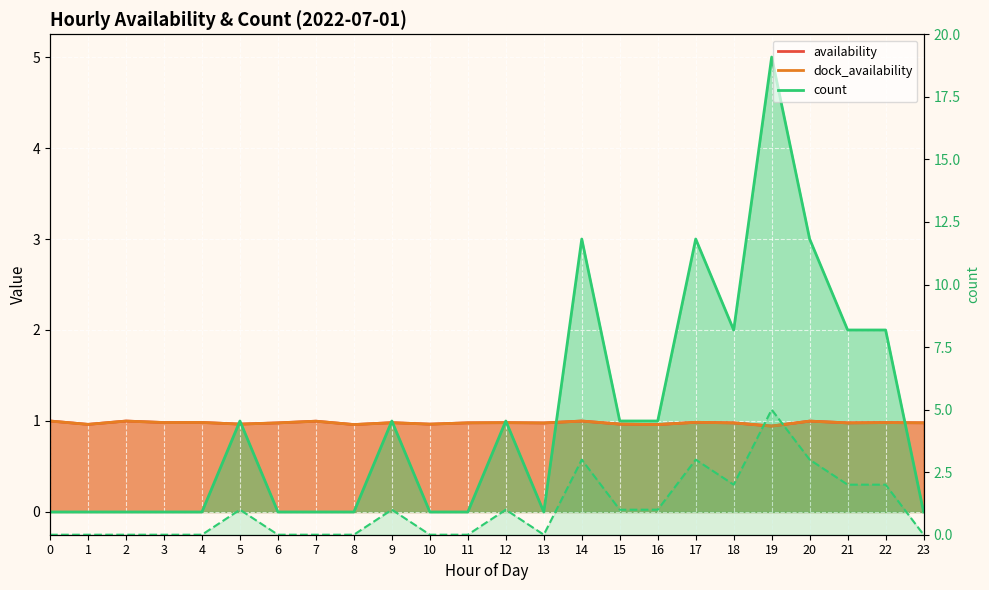

At which category is the sum across all series the highest?

19